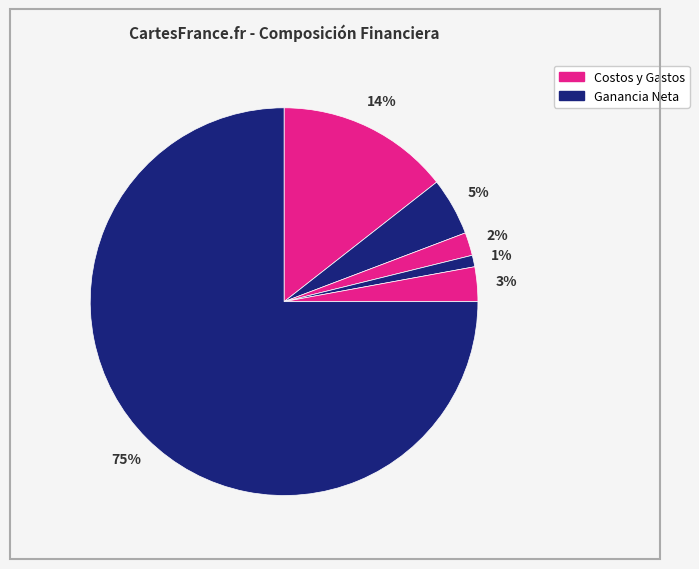

Count the number of slices in the pie.

6